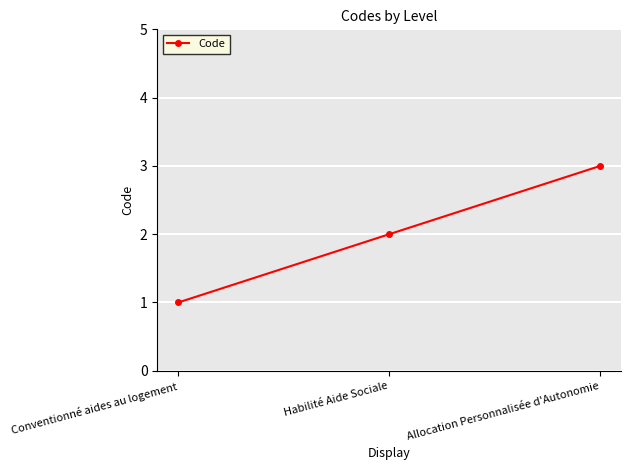

Rank the categories by value from lowest to highest.

Conventionné aides au logement, Habilité Aide Sociale, Allocation Personnalisée d'Autonomie